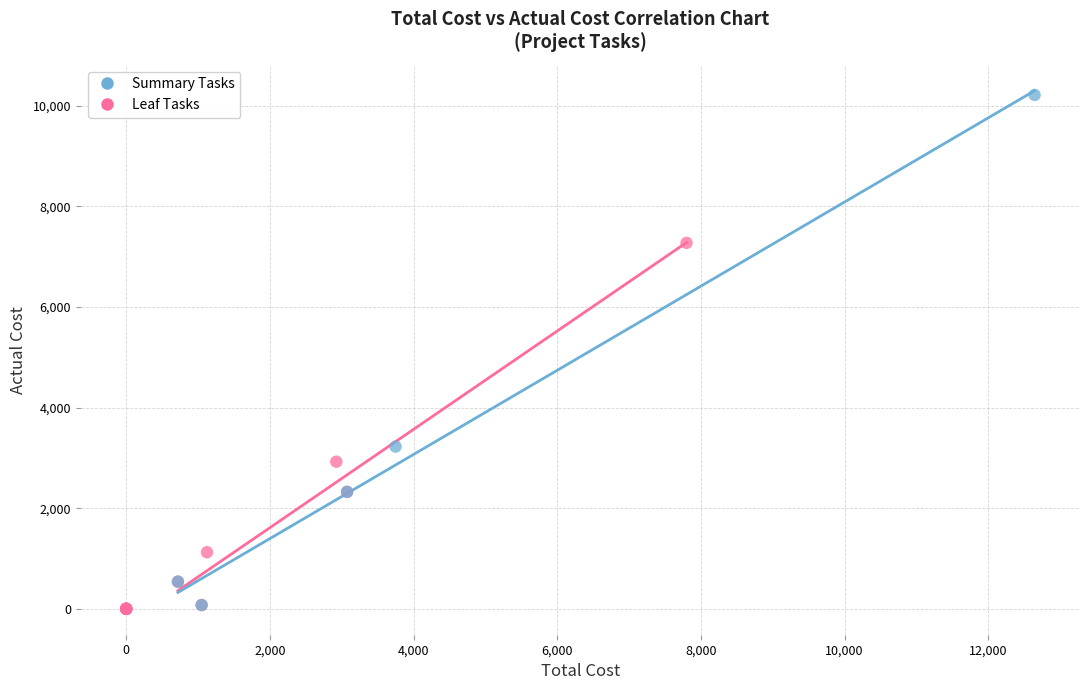

Which series contains the highest Y value?

Summary Tasks